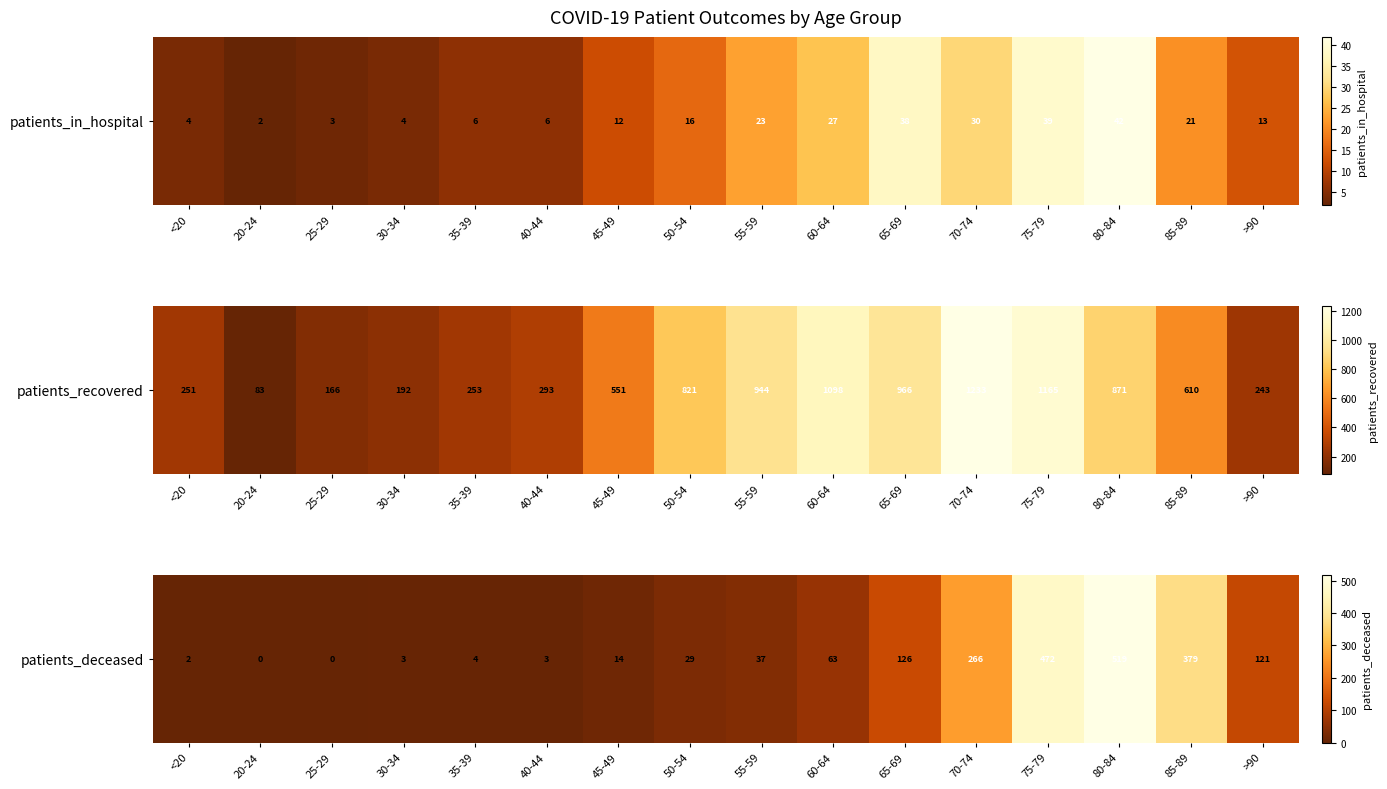

List the labels in order of value, smallest first.

20-24, 25-29, <20, 30-34, 40-44, 35-39, 45-49, 50-54, 55-59, 60-64, >90, 65-69, 70-74, 85-89, 75-79, 80-84